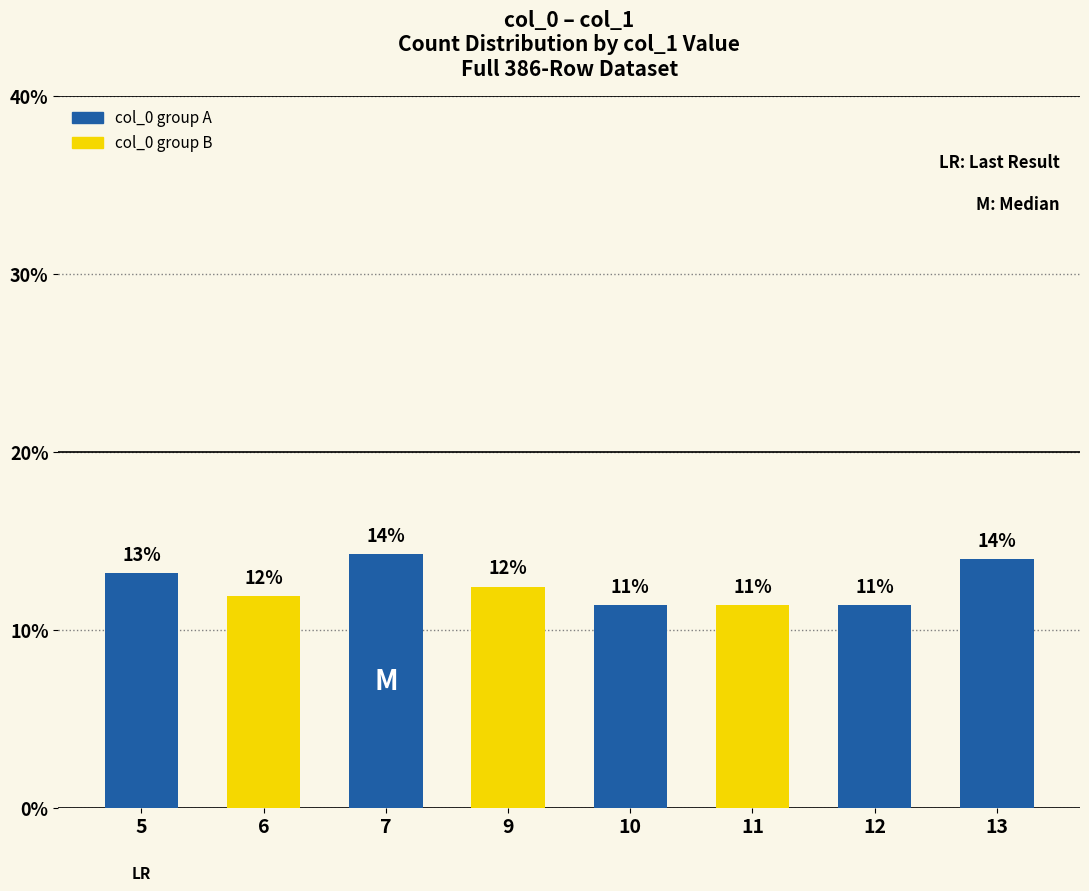

At which label does the data first exceed 12?

5